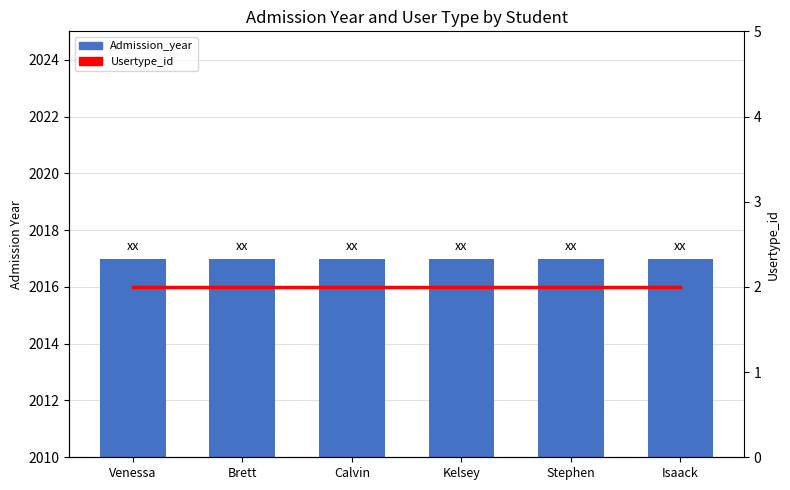

Reading left to right, extract all data points from this chart.

Admission_year: Venessa=2017	Brett=2017	Calvin=2017	Kelsey=2017	Stephen=2017	Isaack=2017
Usertype_id: Venessa=2	Brett=2	Calvin=2	Kelsey=2	Stephen=2	Isaack=2